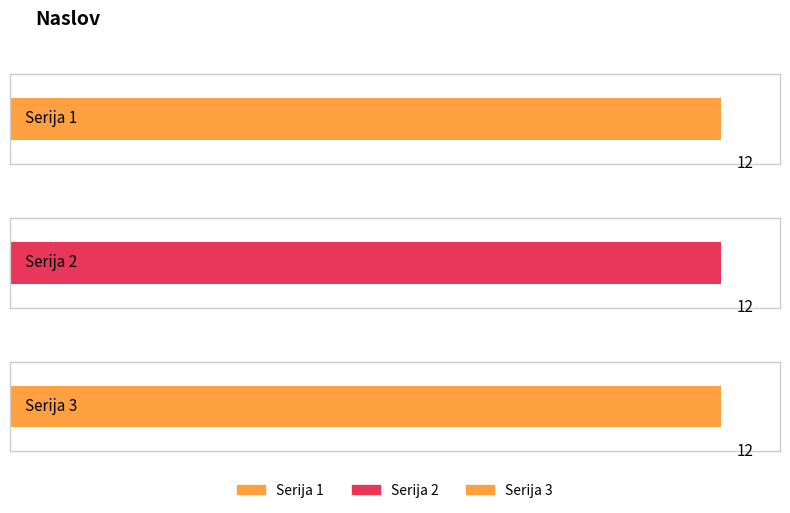

Which series has the largest total across all categories?

Serija 1